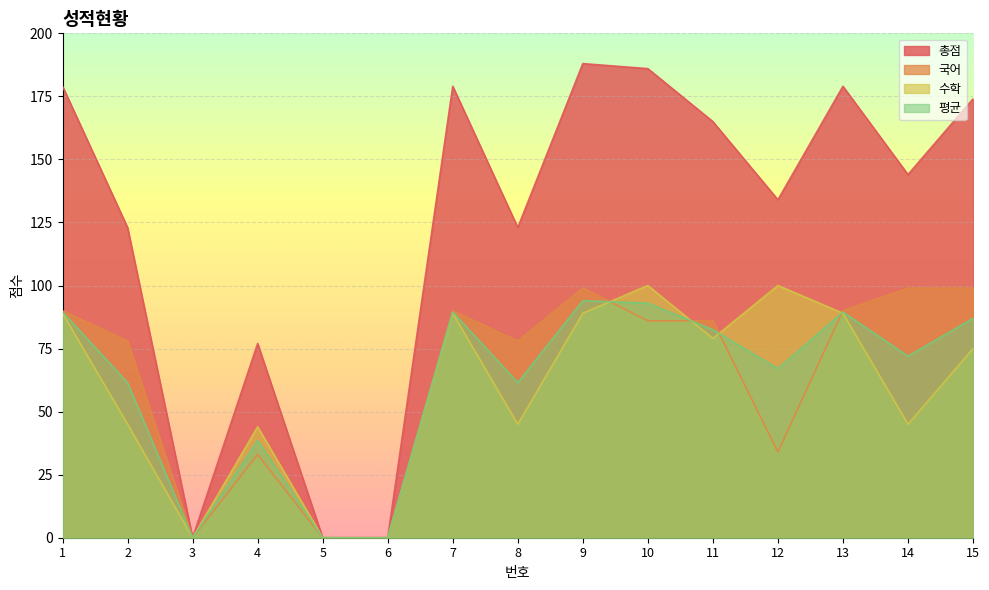

Where does the 수학 series first go above 75?

1